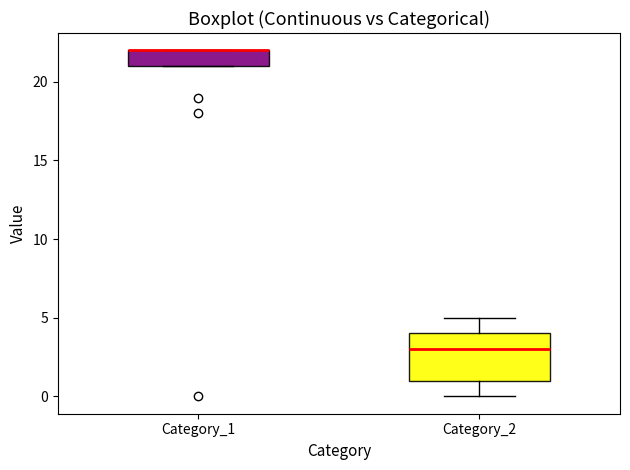

Where does the upper whisker of the box for Category_2 end on the y-axis? The values are not printed on the chart, so give them approximately, as read against the axis.

5